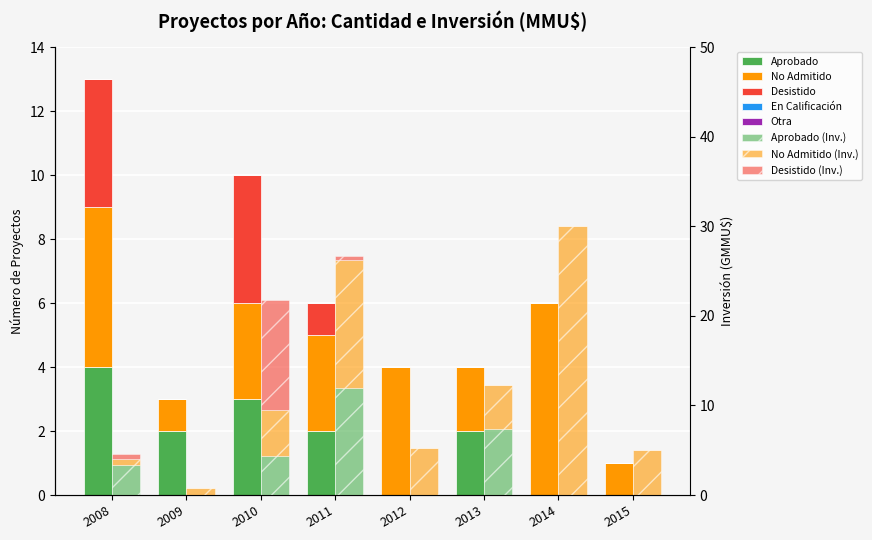

Read the Desistido value at 2010.

4